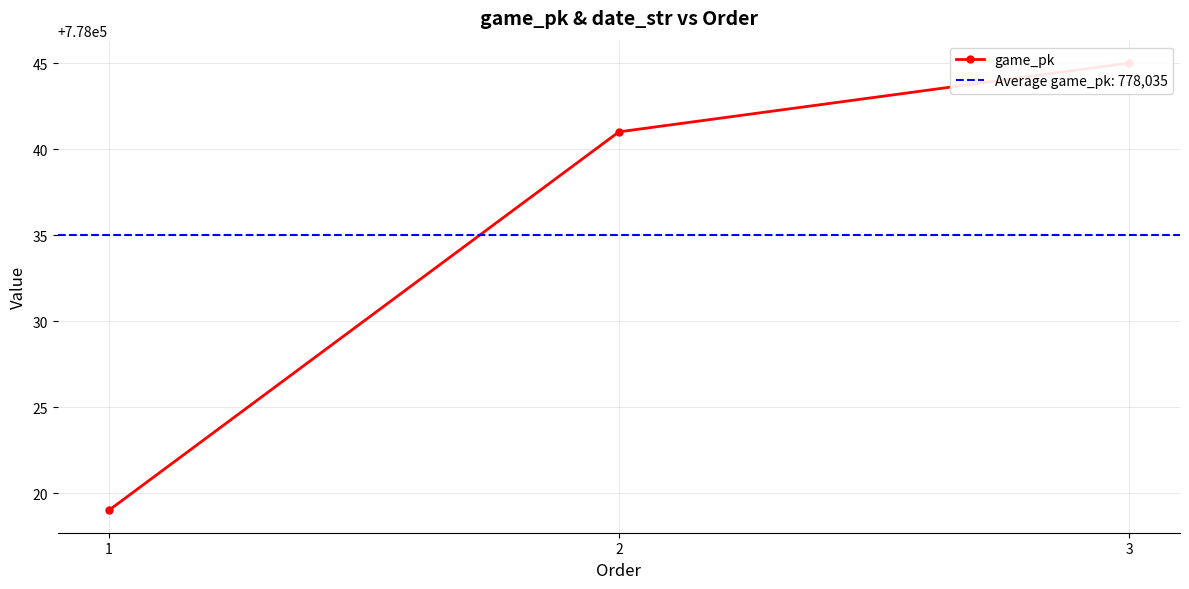

The value at 1 is 1091409. True or false?

False